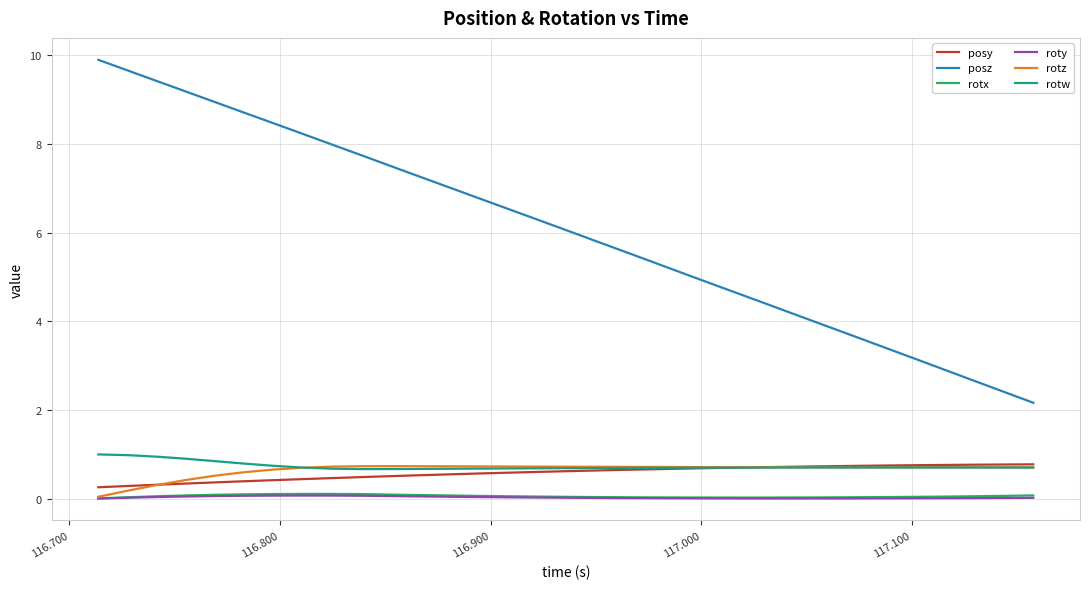

True or false: posz and rotz intersect in this chart.

False